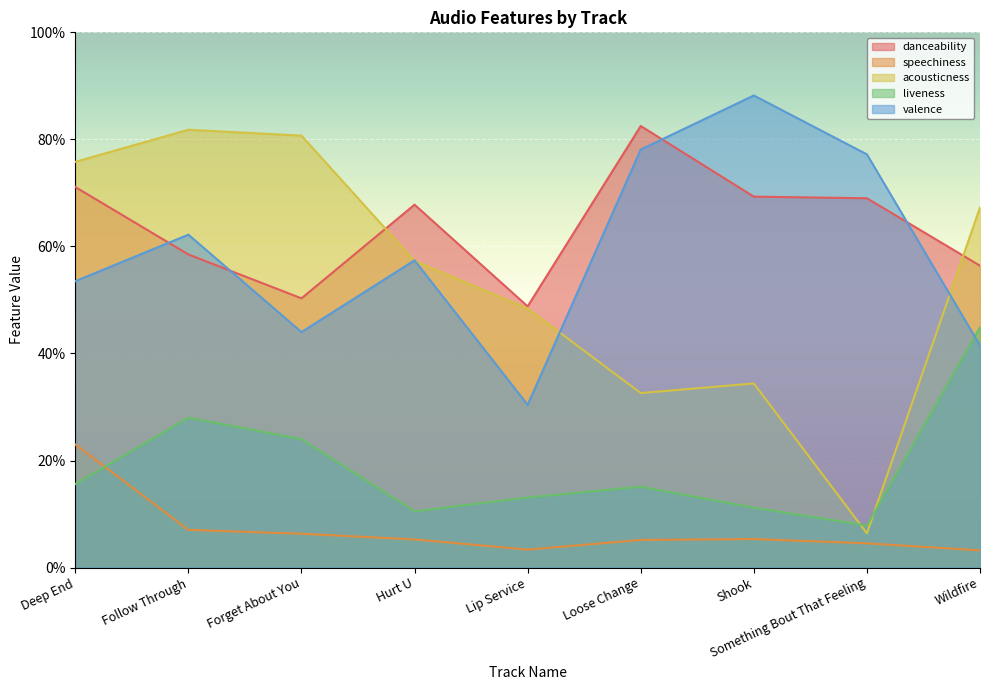

Which series changed the most between Follow Through and Something Bout That Feeling?

acousticness